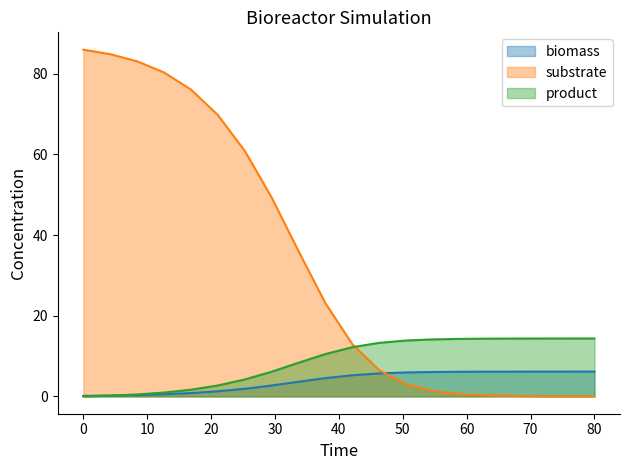

What is the maximum value shown in the chart?

86.0